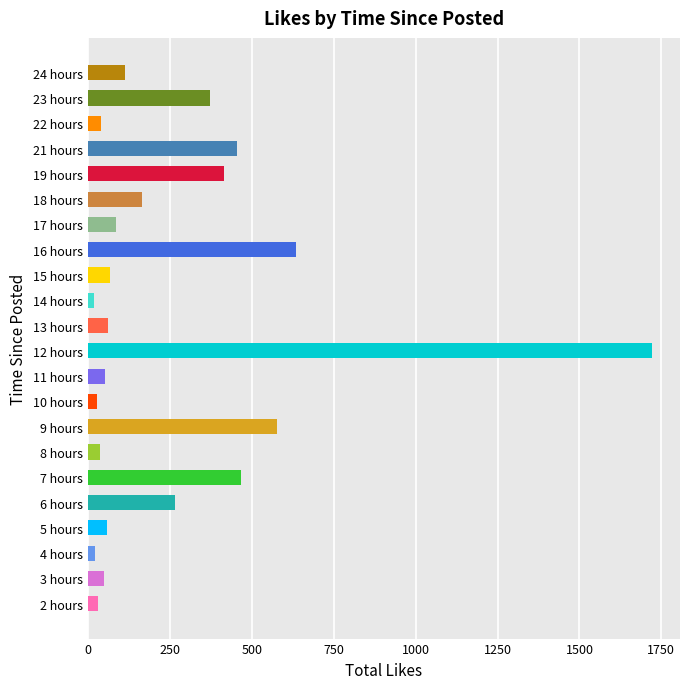

Where is the data nearest to the value 869?

16 hours